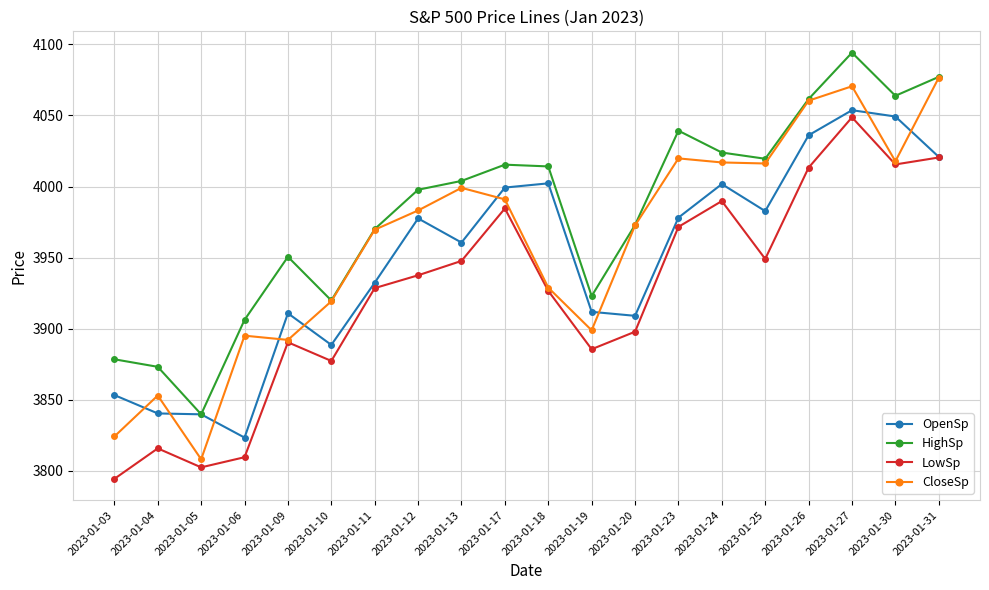

What is the value of the LowSp point at the 5th from the left?

3890.4